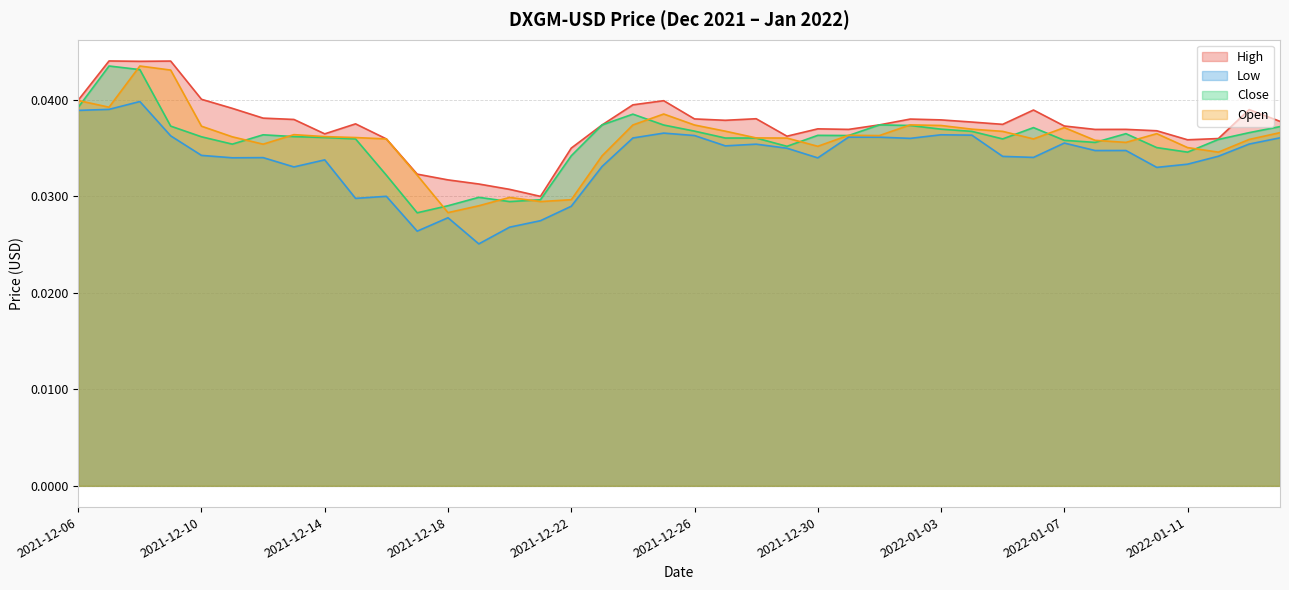

At which category does High reach its first local valley?

2021-12-08